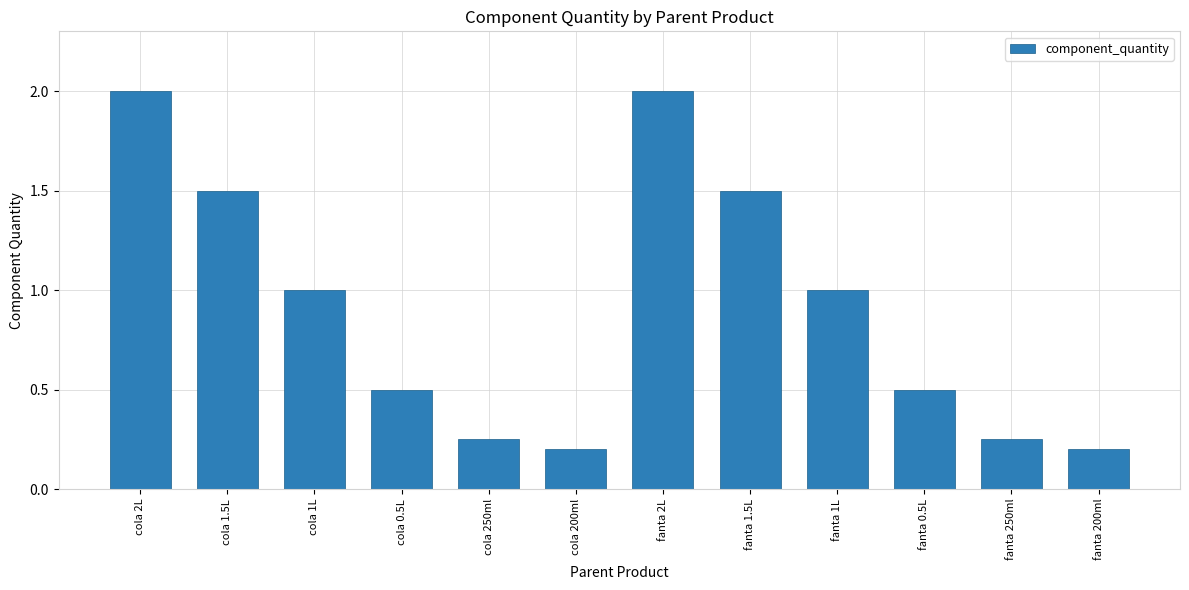

What is the value of the 4th bar from the left?

0.5